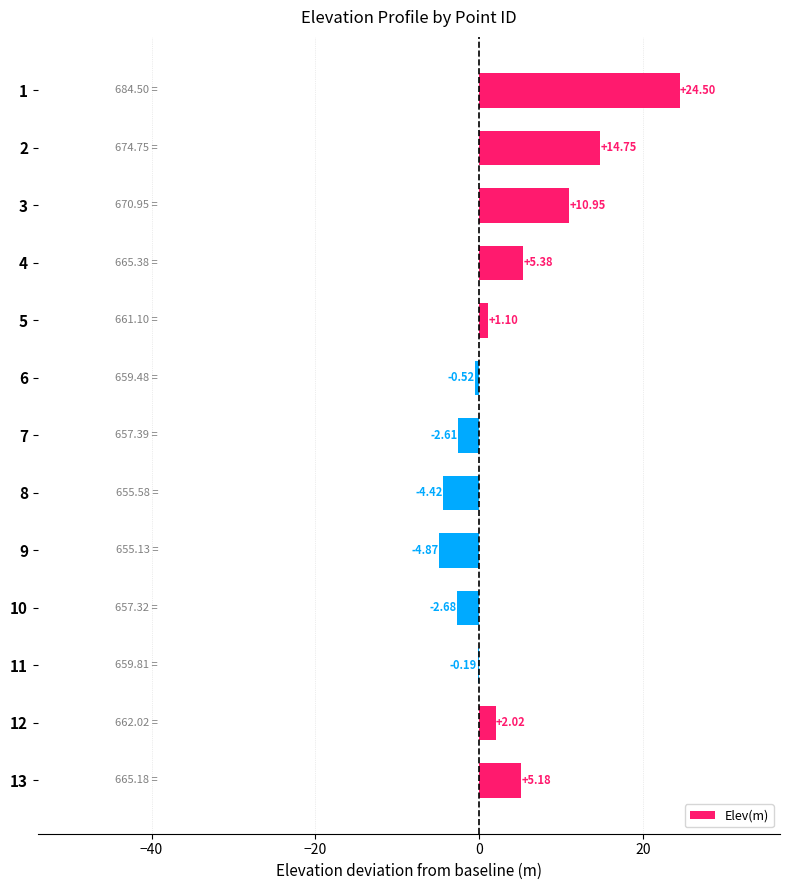

What is the change in value from 1 to 8?

-28.9